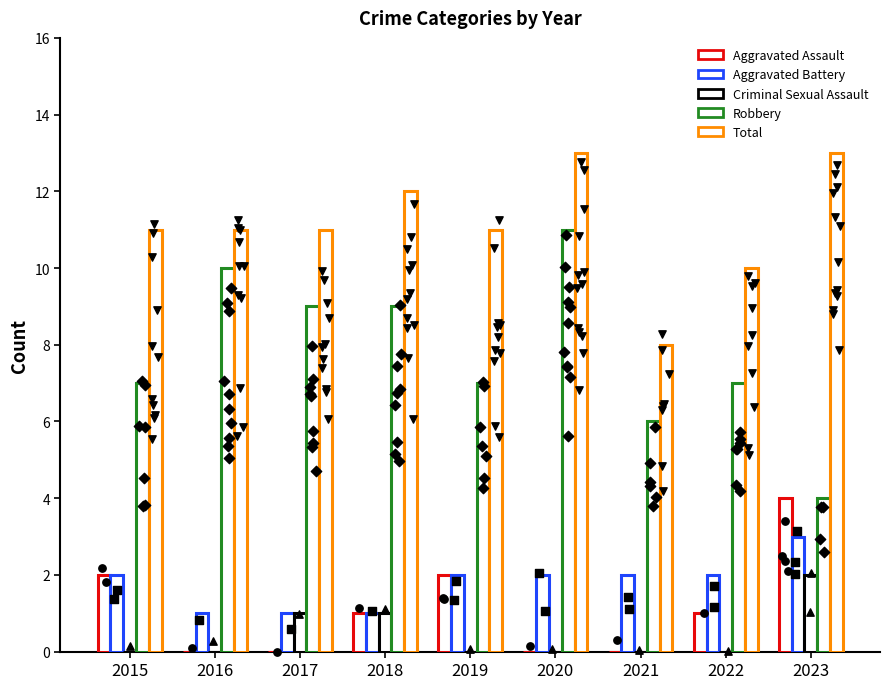

Which series contains the lowest Y value?

Aggravated Assault